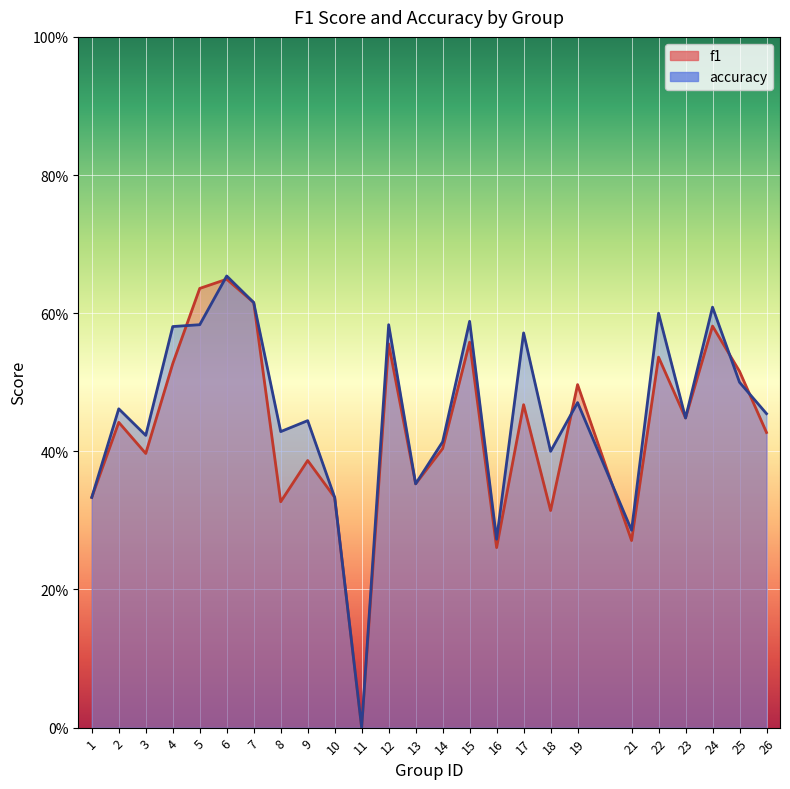

At which category is the sum across all series the highest?

6